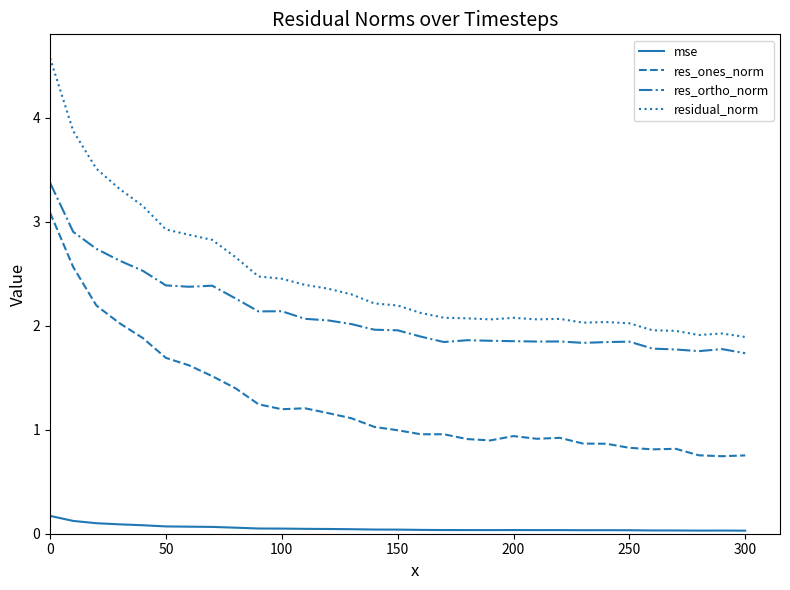

Which series has the largest range (max minus min)?

residual_norm